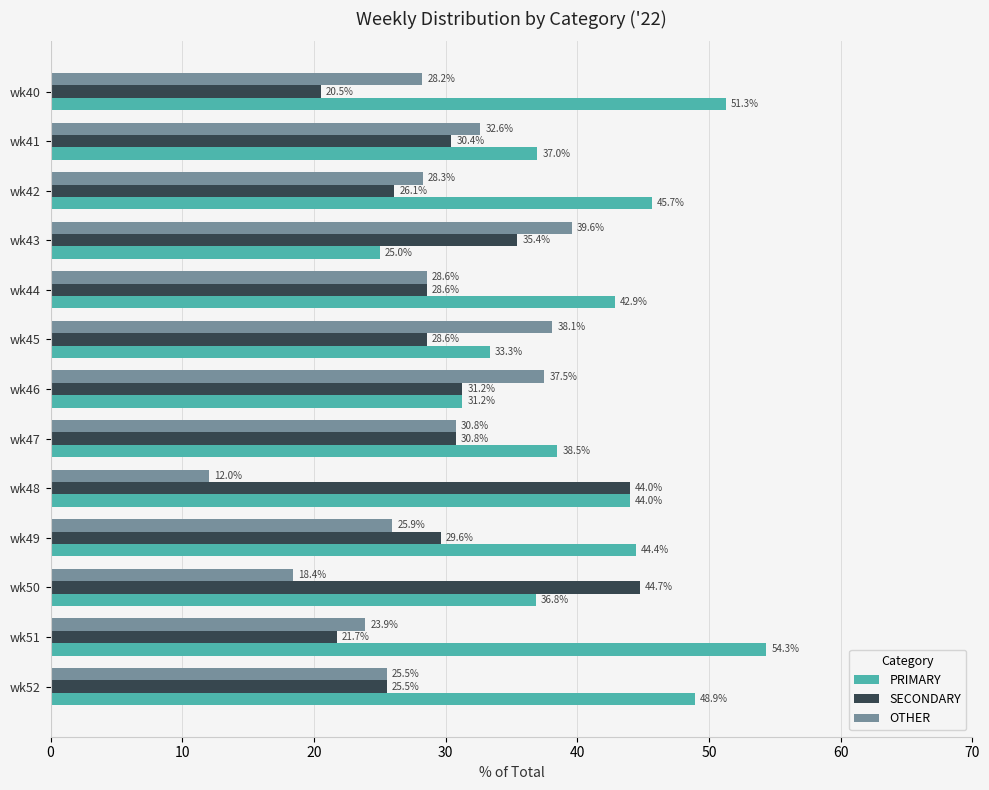

How many values in the SECONDARY series are below 29?

6